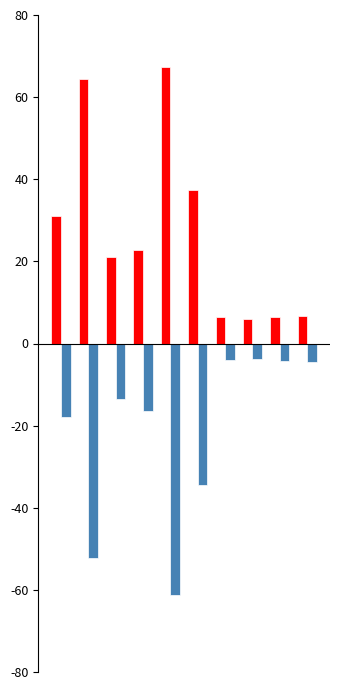

How many bars are there in each group?

2